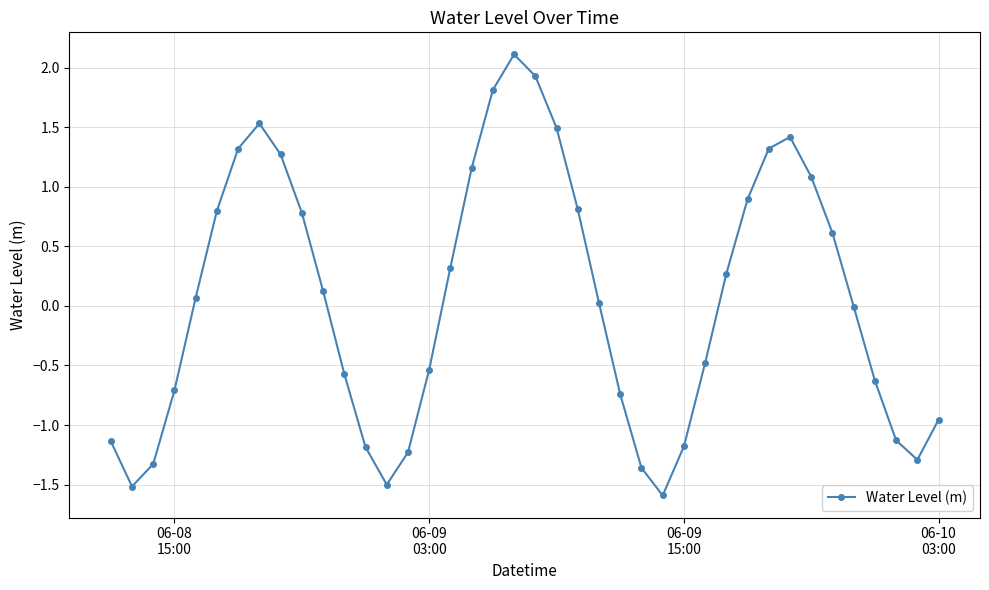

What is the value of the 17th point from the left?

0.3